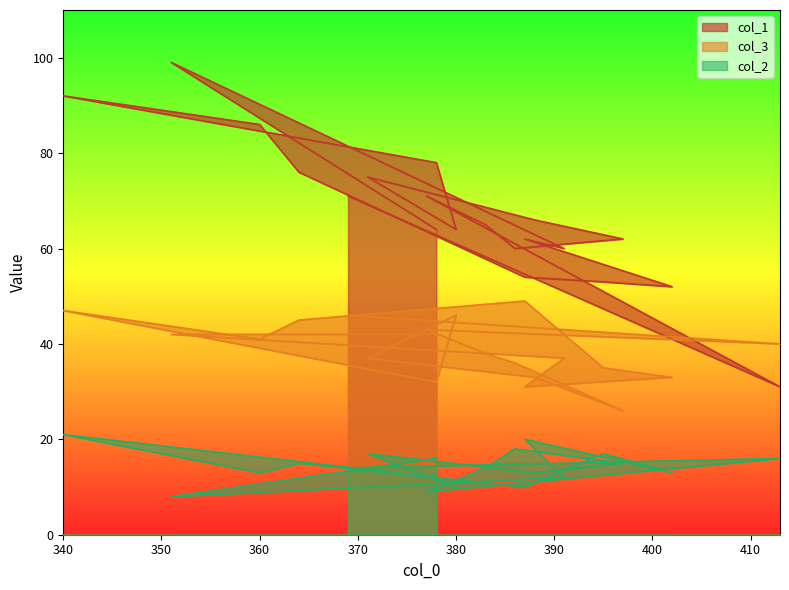

List the series in order of their peak value, highest first.

col_1, col_3, col_2